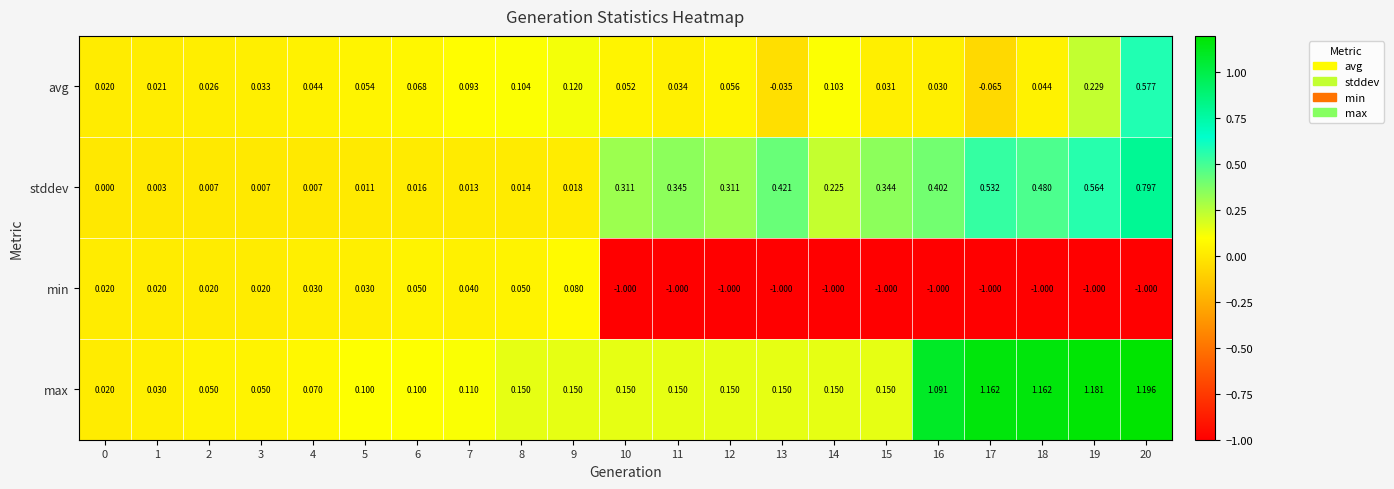

Which series has the largest range (max minus min)?

max